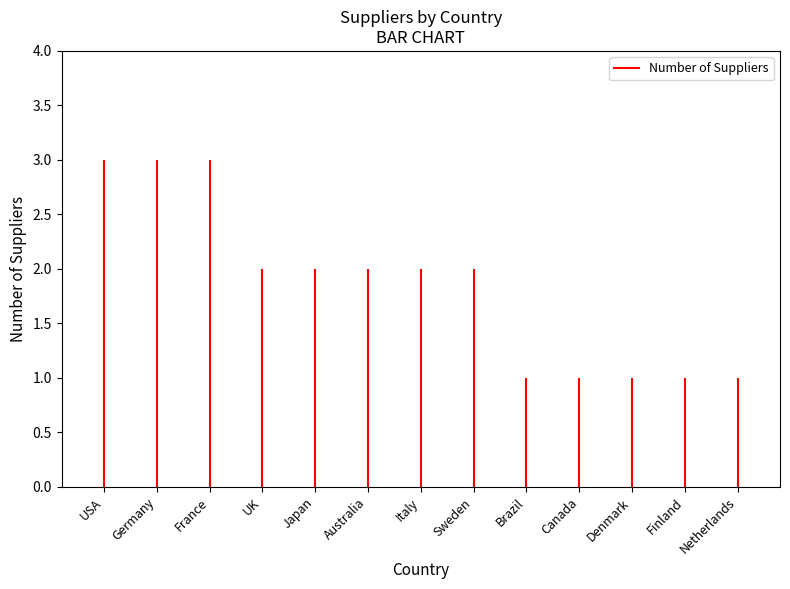

Rank the categories by value from lowest to highest.

Brazil, Canada, Denmark, Finland, Netherlands, UK, Japan, Australia, Italy, Sweden, USA, Germany, France